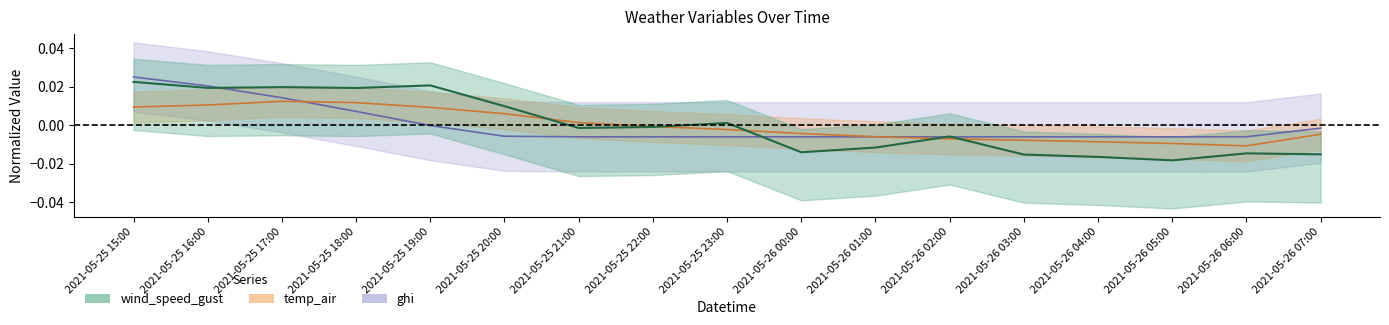

Which series has the largest total across all categories?

temp_air